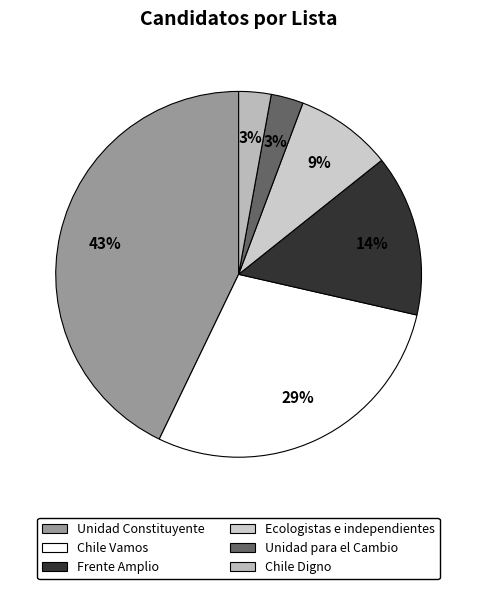

How many segments does this pie chart have?

6